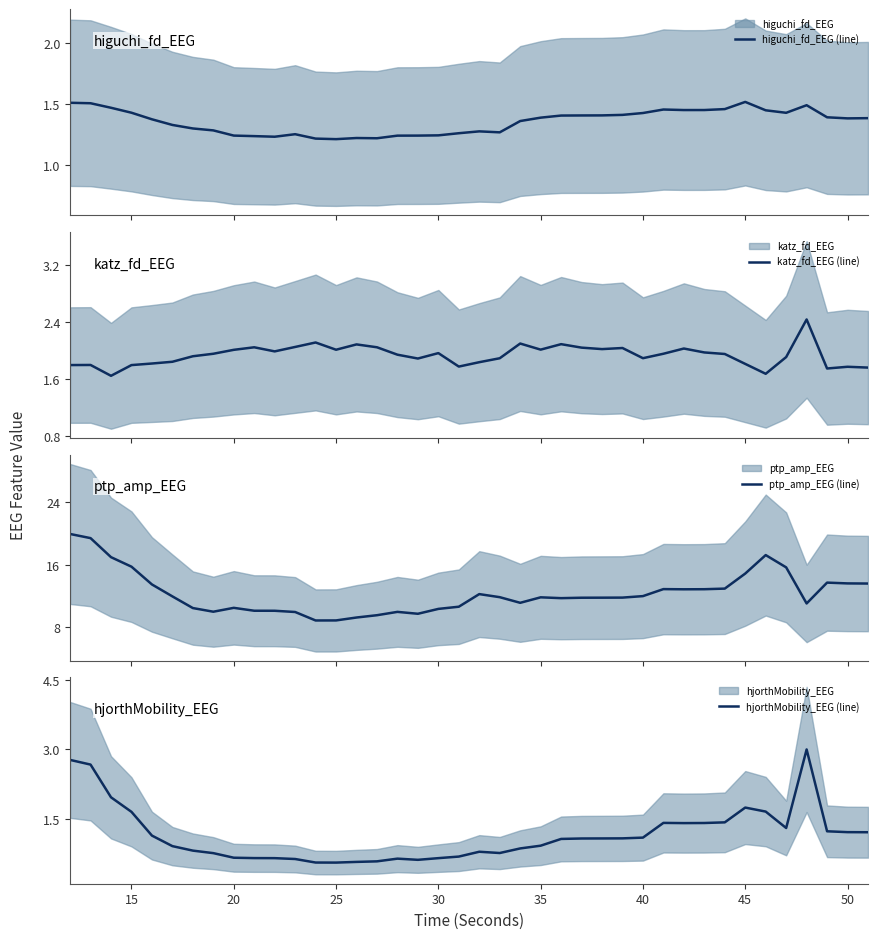

What is the highest value of the hjorthMobility_EEG (line) series?

3.0